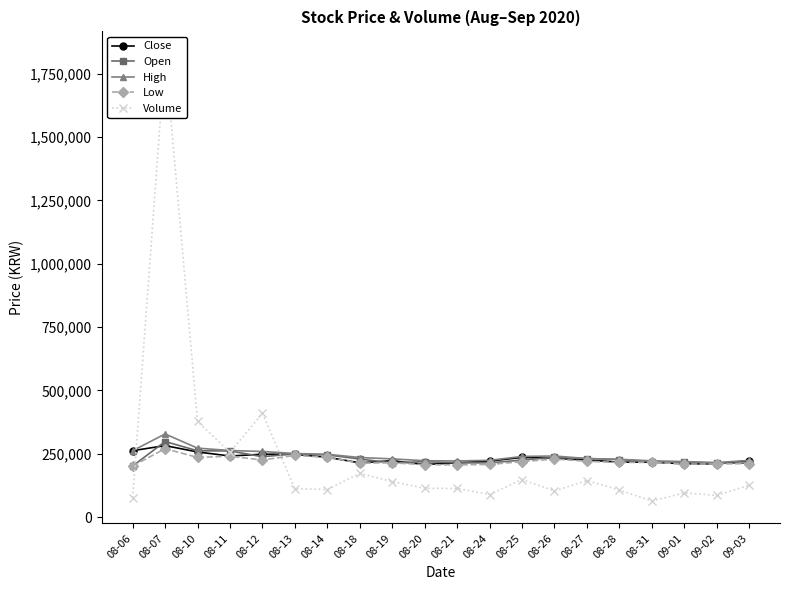

Where is the first local maximum for Volume?

08-07